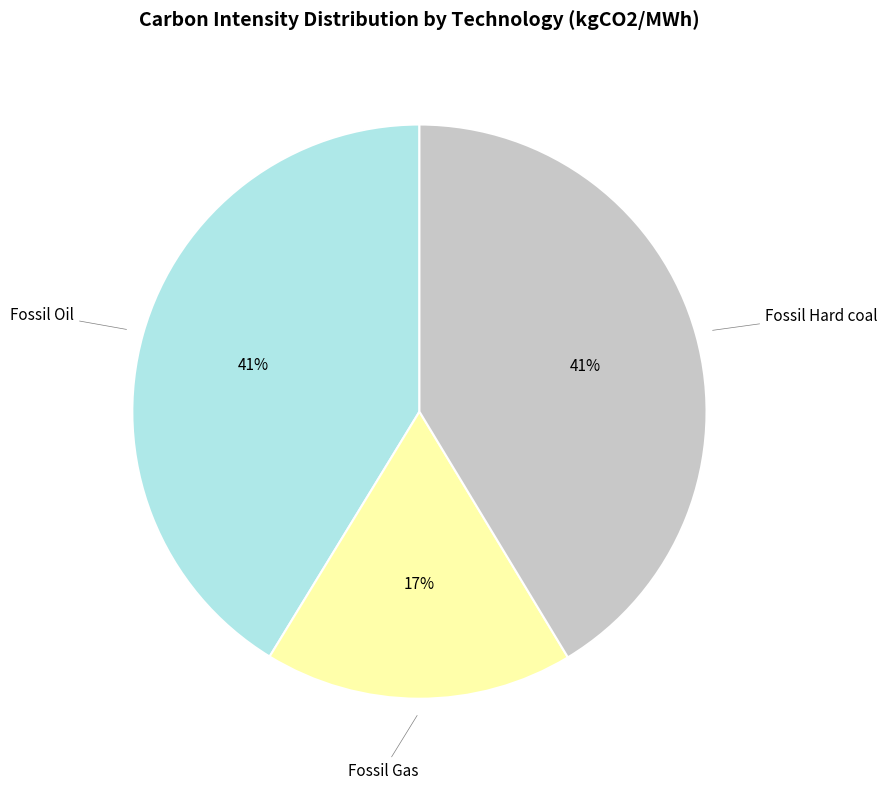

Count the number of slices in the pie.

3